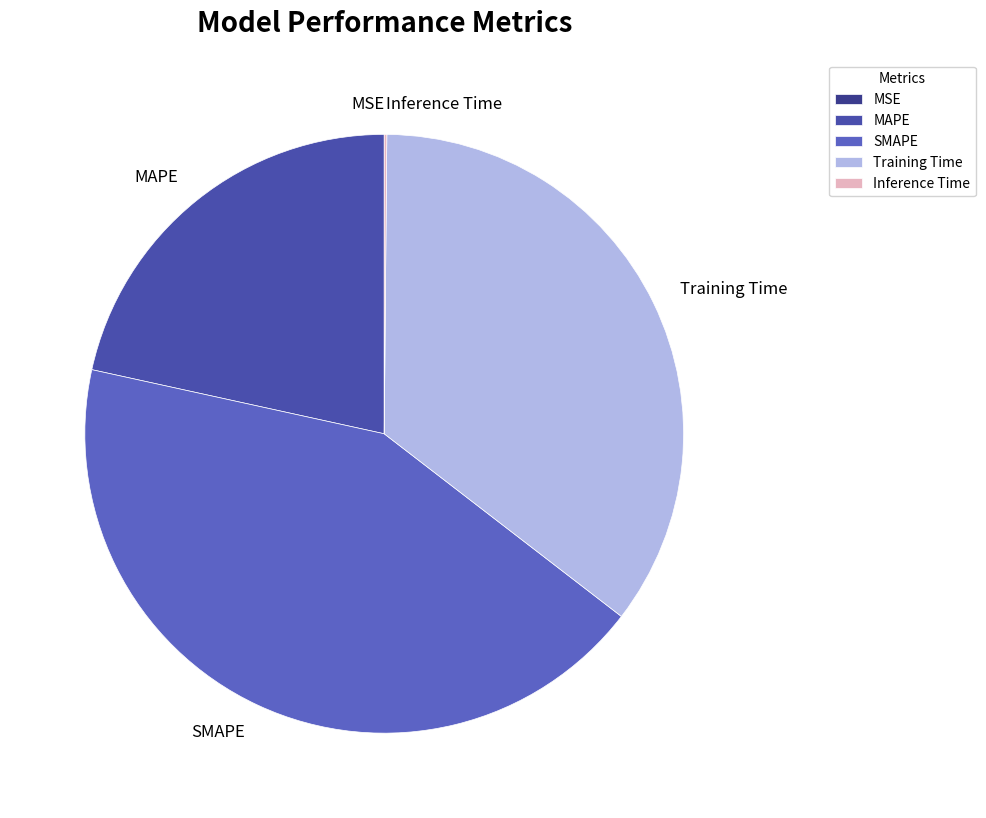

What is the largest slice in the pie chart?

SMAPE